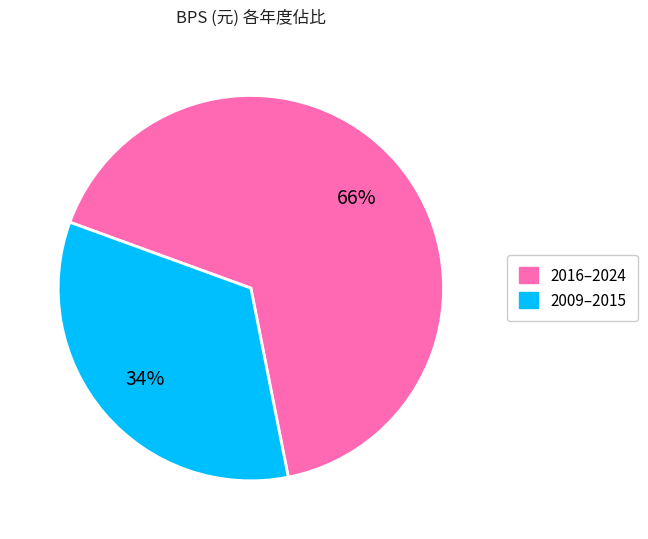

Rank the categories by value from lowest to highest.

2009–2015, 2016–2024